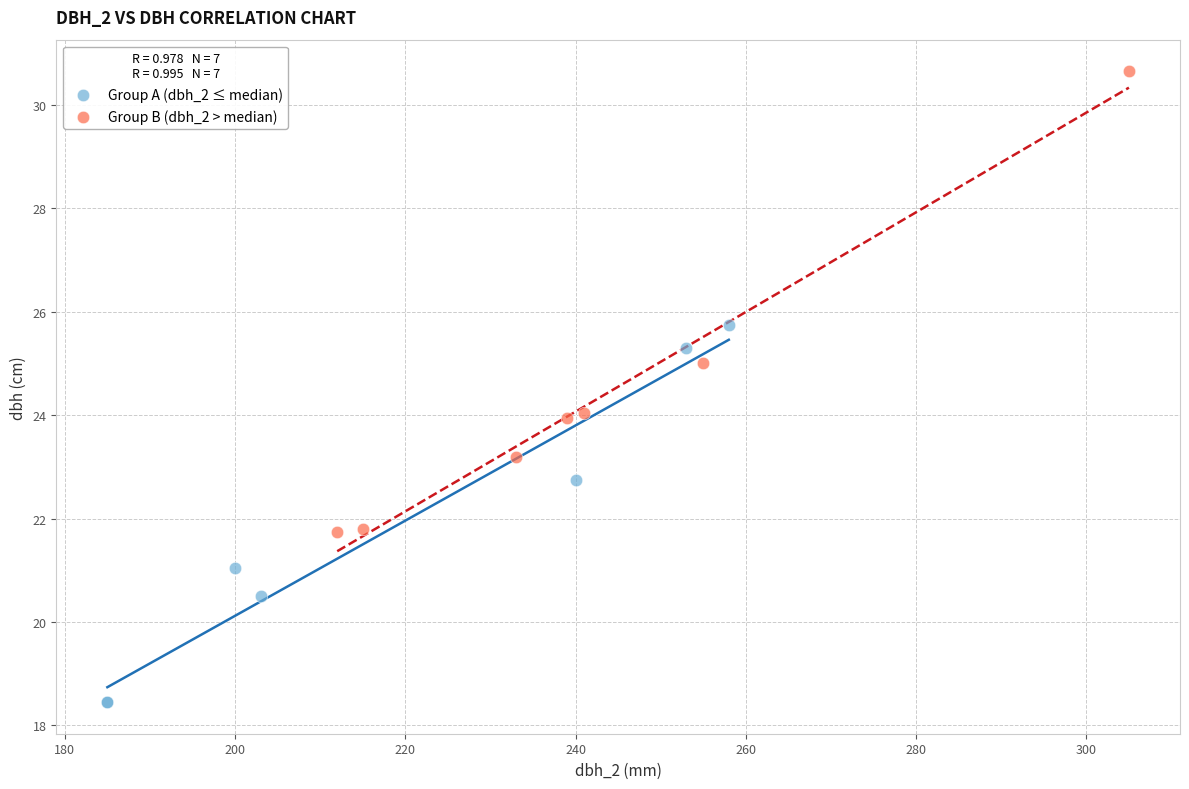

Which series has the widest spread of Y values?

Group B (dbh_2 > median)